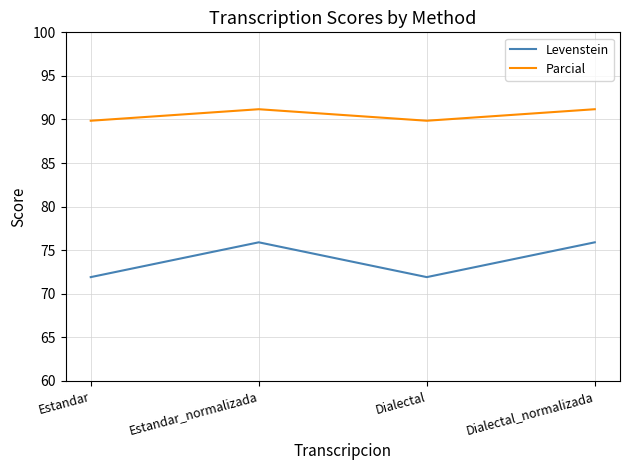

True or false: Levenstein and Parcial cross at least once.

False